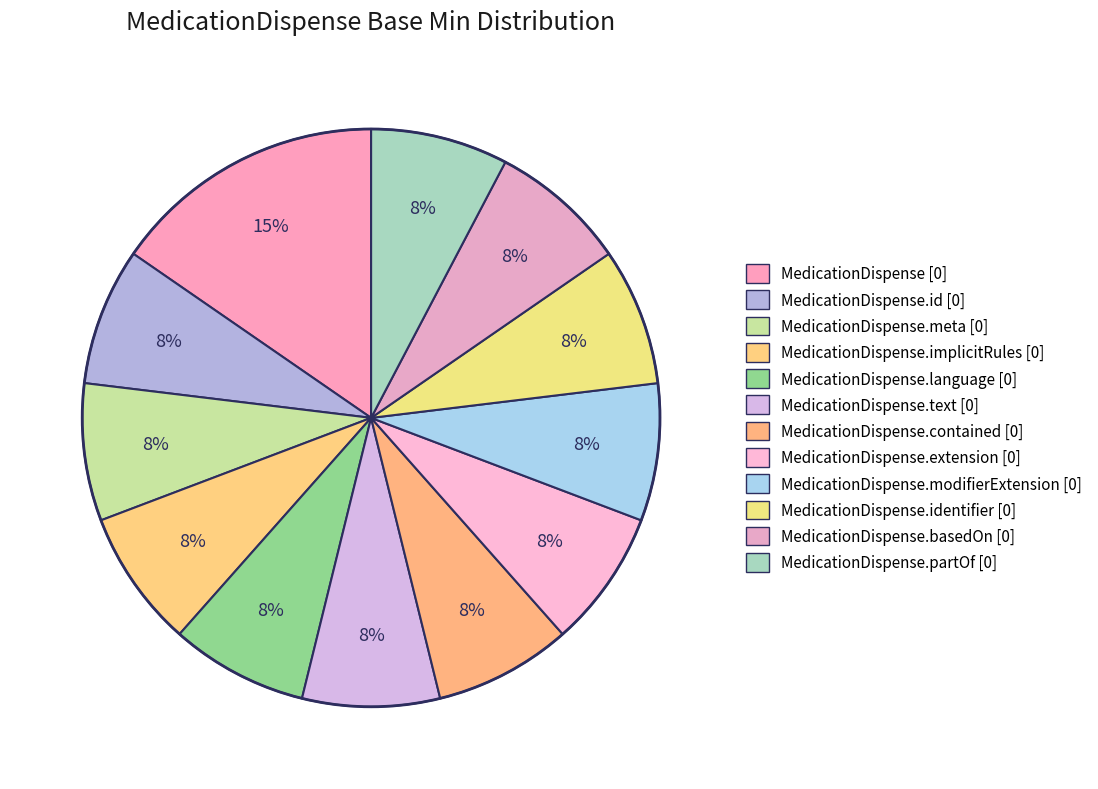

Rank the categories by value from highest to lowest.

MedicationDispense [0], MedicationDispense.id [0], MedicationDispense.meta [0], MedicationDispense.implicitRules [0], MedicationDispense.language [0], MedicationDispense.text [0], MedicationDispense.contained [0], MedicationDispense.extension [0], MedicationDispense.modifierExtension [0], MedicationDispense.identifier [0], MedicationDispense.basedOn [0], MedicationDispense.partOf [0]